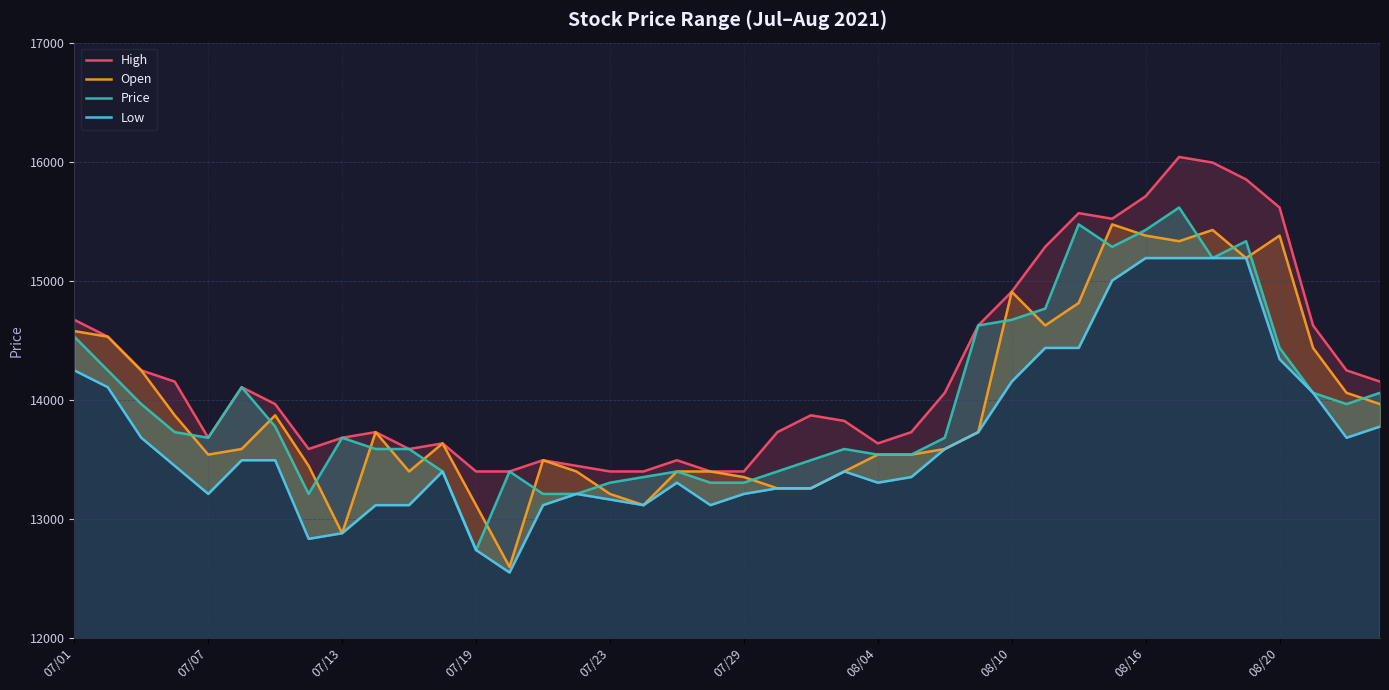

Reading right to left, transcribe all the data shown in this chart.

High: 14152.5	14246.9	14624.3	15615.0	15850.9	15992.4	16039.6	15709.3	15520.6	15567.8	15284.7	14907.3	14624.3	14058.2	13728.0	13633.6	13822.3	13869.5	13728.0	13397.7	13397.7	13492.1	13397.7	13397.7	13444.9	13492.1	13397.7	13397.7	13633.6	13586.4	13728.0	13680.8	13586.4	13963.8	14105.4	13680.8	14152.5	14246.9	14529.9	14671.5
Open: 13963.8	14058.2	14435.6	15379.1	15190.4	15426.3	15331.9	15379.1	15473.4	14813.0	14624.3	14907.3	13728.0	13586.4	13539.3	13539.3	13397.7	13256.2	13256.2	13350.6	13397.7	13397.7	13114.7	13209.0	13397.7	13492.1	12595.8	13114.7	13633.6	13397.7	13728.0	12878.8	13444.9	13869.5	13586.4	13539.3	13869.5	14246.9	14529.9	14577.1
Price: 14058.2	13963.8	14058.2	14435.6	15331.9	15190.4	15615.0	15426.3	15284.7	15473.4	14765.8	14671.5	14624.3	13680.8	13539.3	13539.3	13586.4	13492.1	13397.7	13303.4	13303.4	13397.7	13350.6	13303.4	13209.0	13209.0	13397.7	12737.3	13397.7	13586.4	13586.4	13680.8	13209.0	13775.1	14105.4	13680.8	13728.0	13963.8	14246.9	14529.9
Low: 13775.1	13680.8	14058.2	14341.2	15190.4	15190.4	15190.4	15190.4	15001.7	14435.6	14435.6	14152.5	13728.0	13586.4	13350.6	13303.4	13397.7	13256.2	13256.2	13209.0	13114.7	13303.4	13114.7	13161.9	13209.0	13114.7	12548.6	12737.3	13397.7	13114.7	13114.7	12878.8	12831.6	13492.1	13492.1	13209.0	13444.9	13680.8	14105.4	14246.9